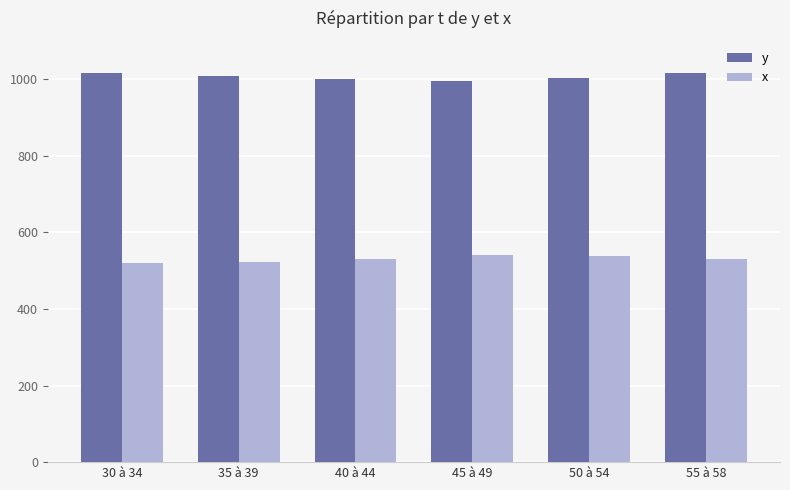

At how many categories does at least one series exceed 895?

6